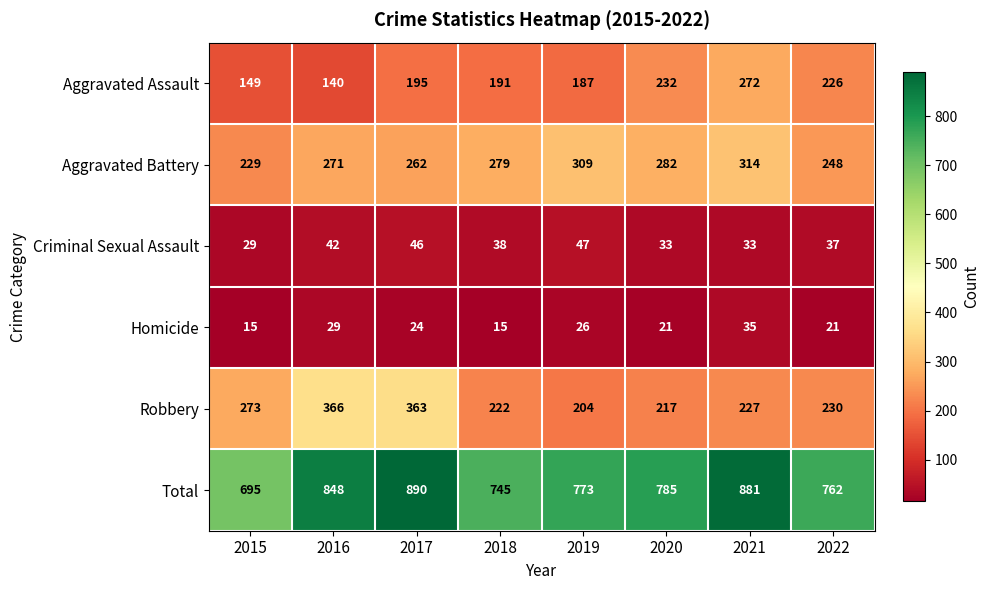

Is it true that Total equals 745 at 2018?

True